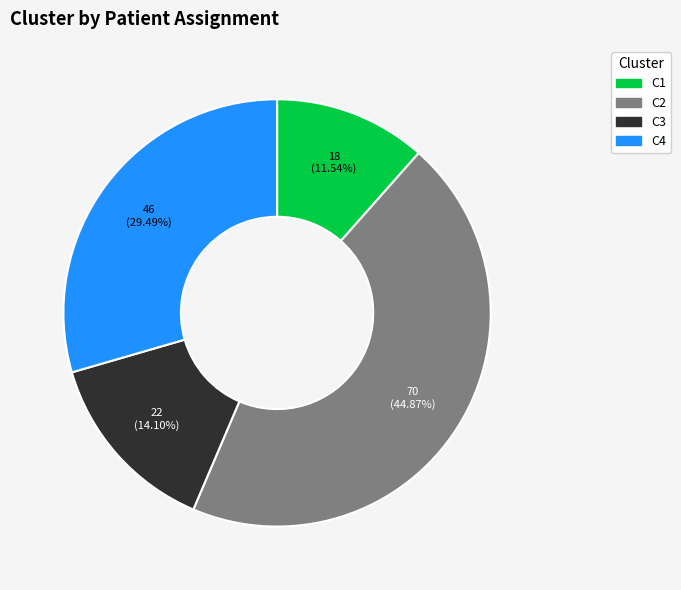

To the nearest percent, what portion does C3 represent?

14%